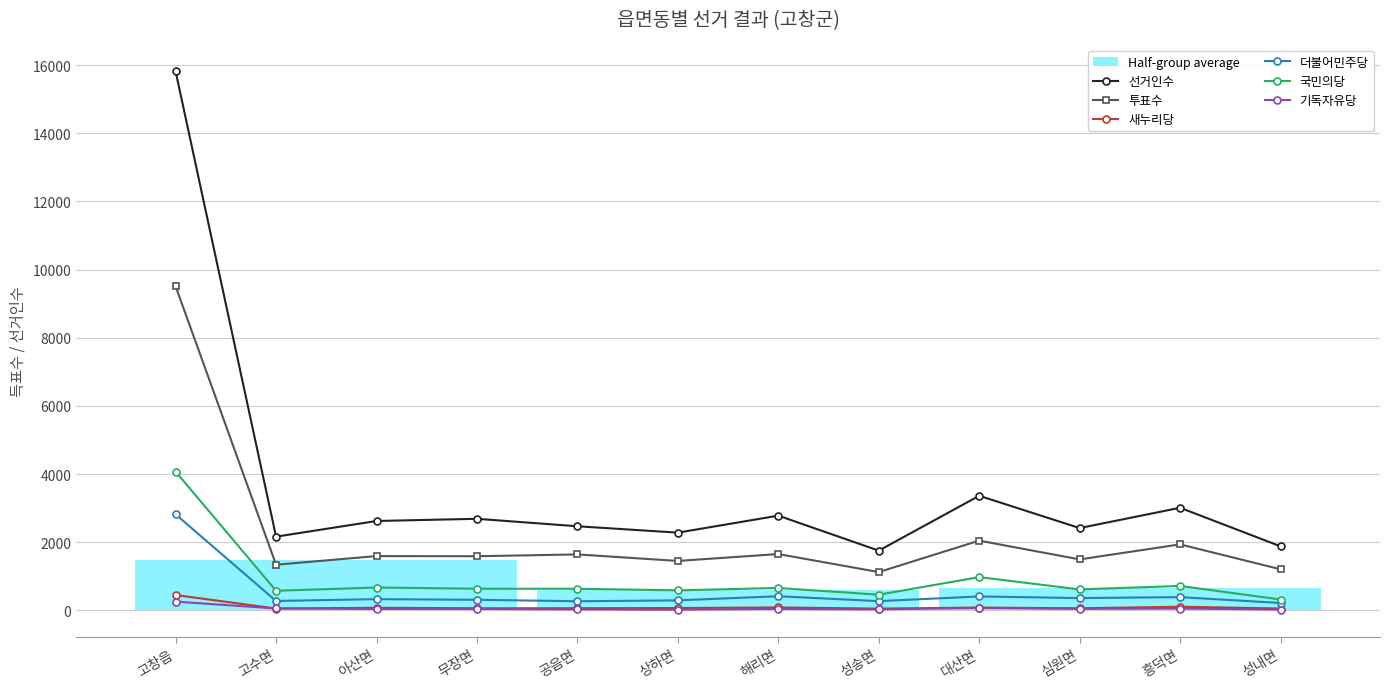

Between 무장면 and 해리면, which series saw the biggest shift?

더불어민주당